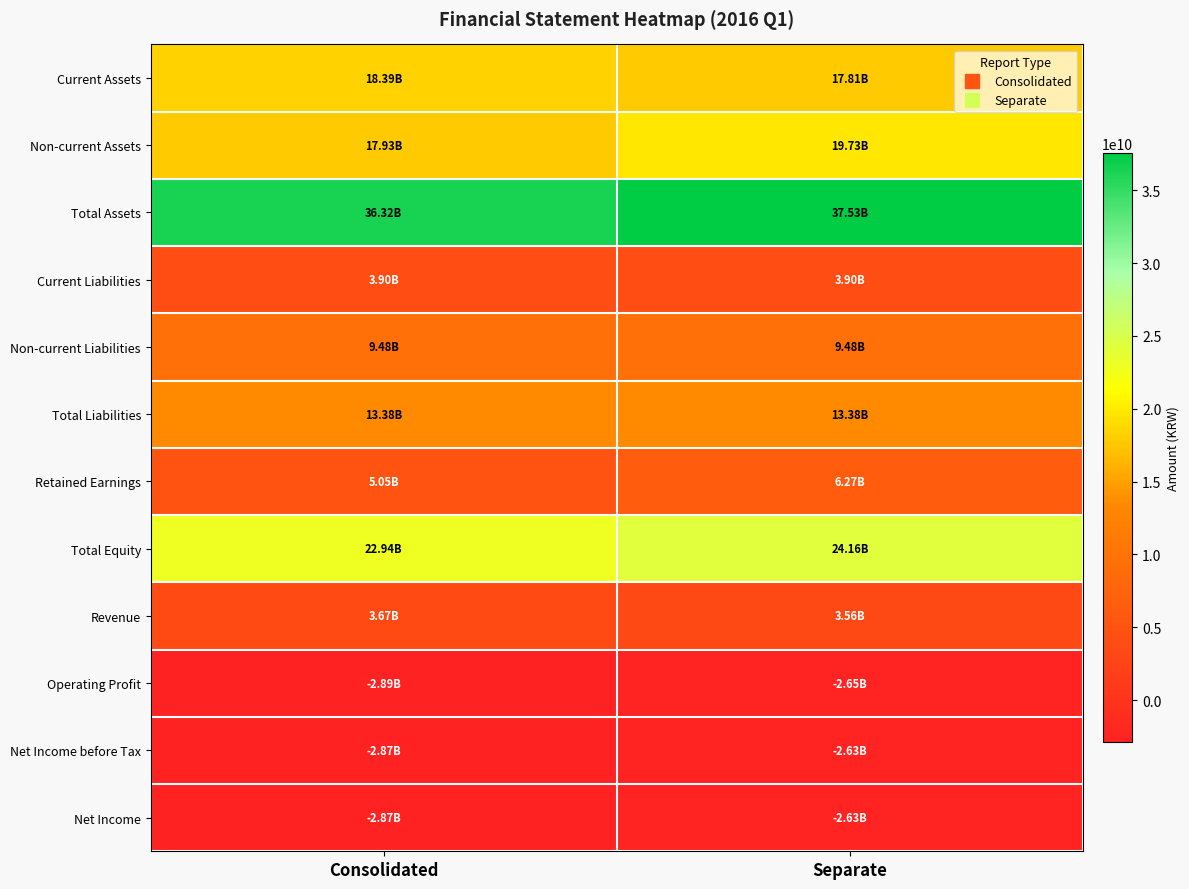

Which series has the largest range (max minus min)?

Non-current Assets